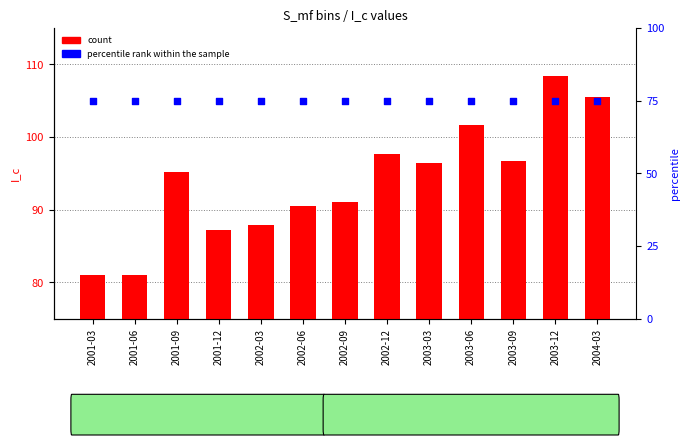

Is the value of count at 2001-06 greater than the value of percentile rank within the sample at 2002-03?

Yes